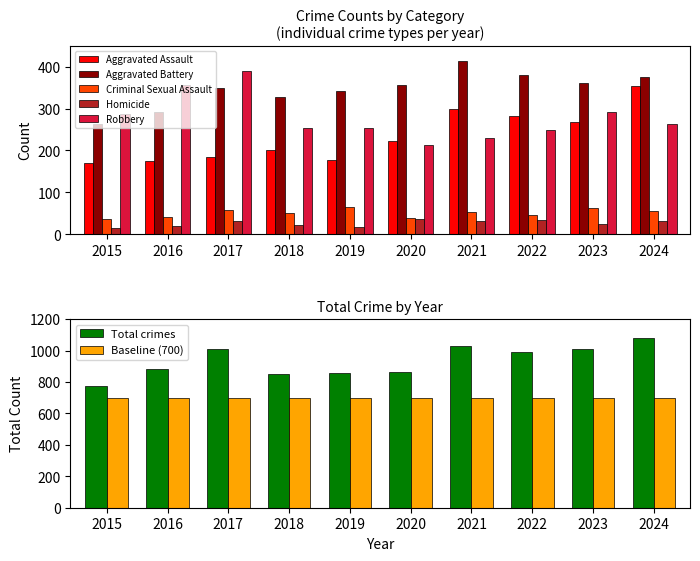

Is it true that Robbery equals 356 at 2016?

True